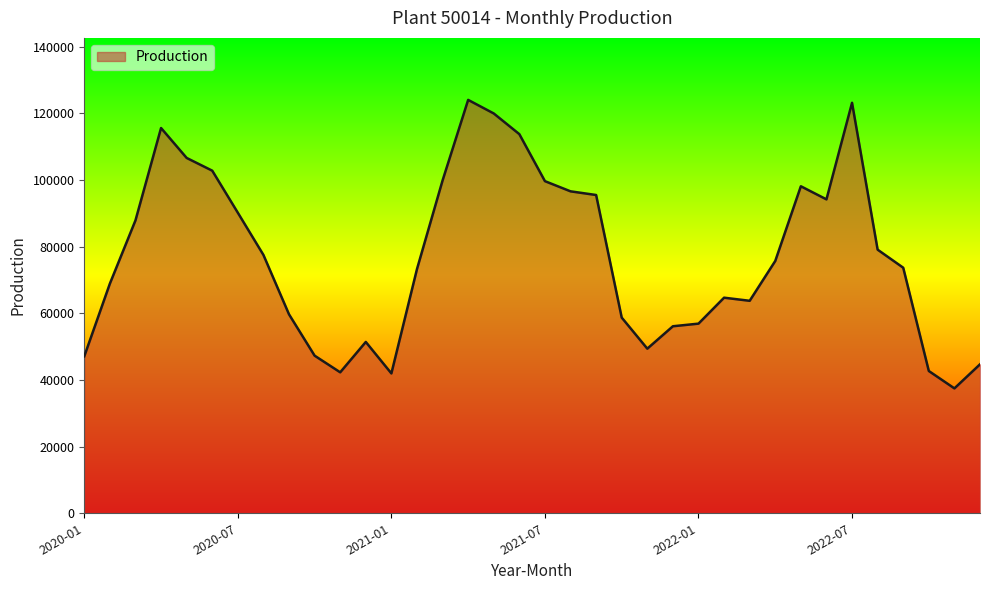

What is the minimum value shown in the chart?

37467